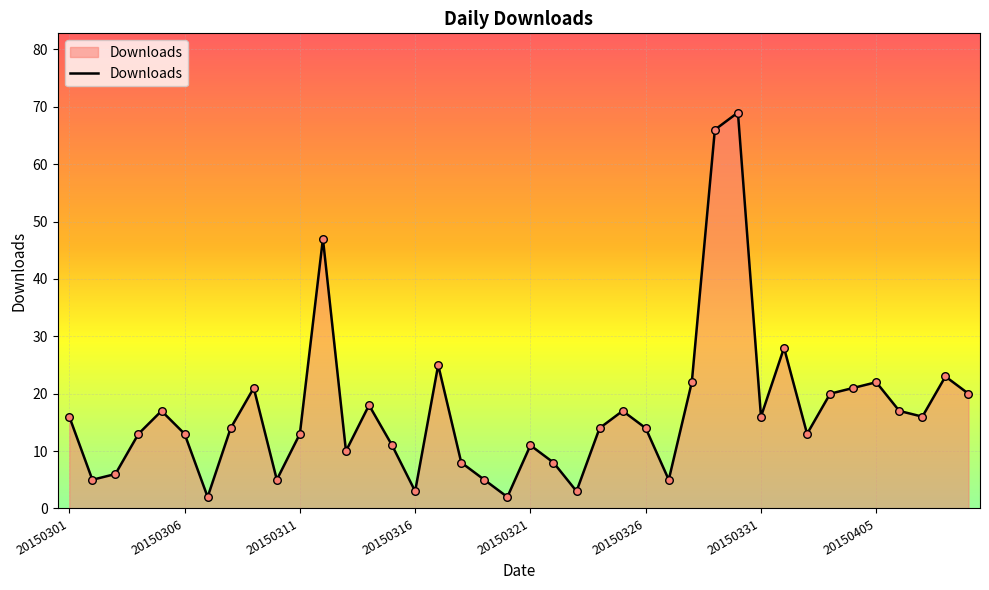

What is the maximum value shown in the chart?

69